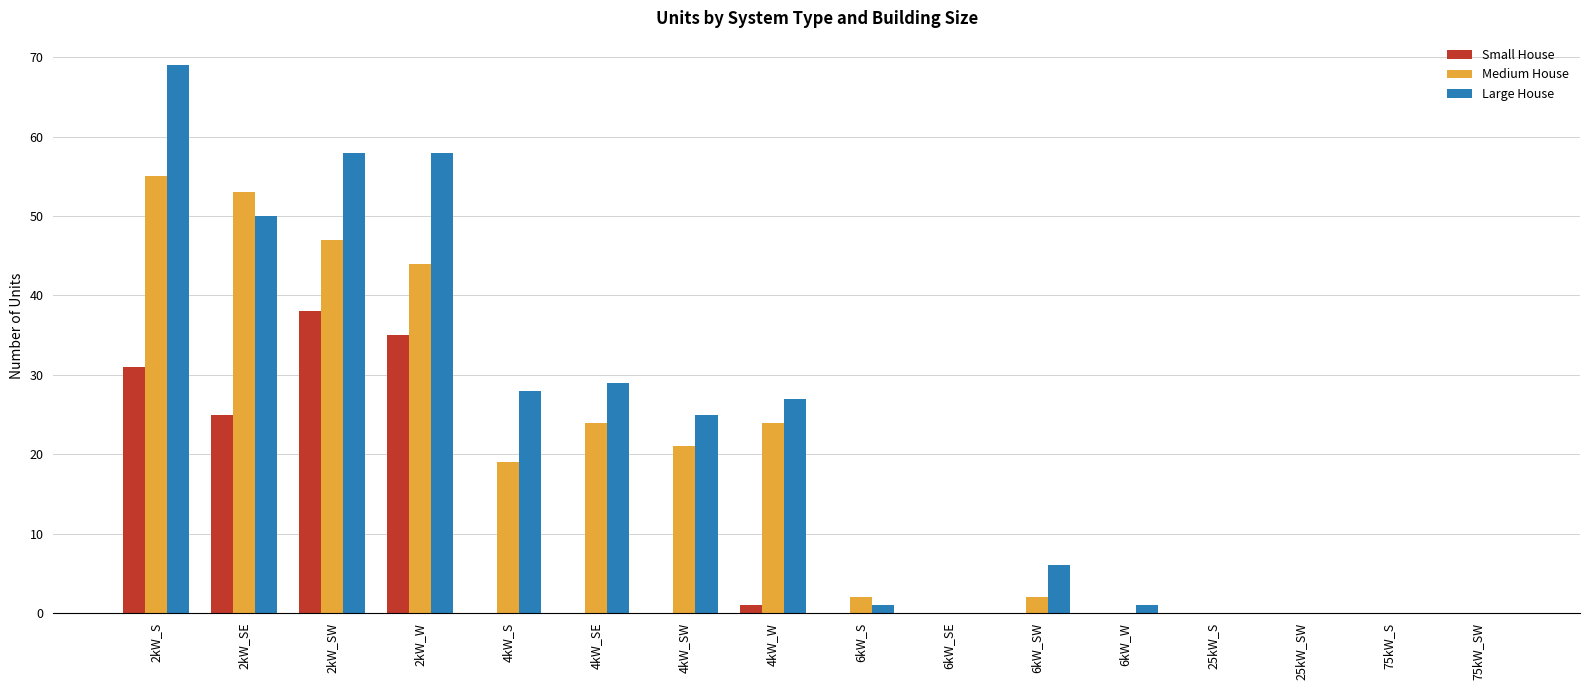

How many distinct data groups are displayed?

3